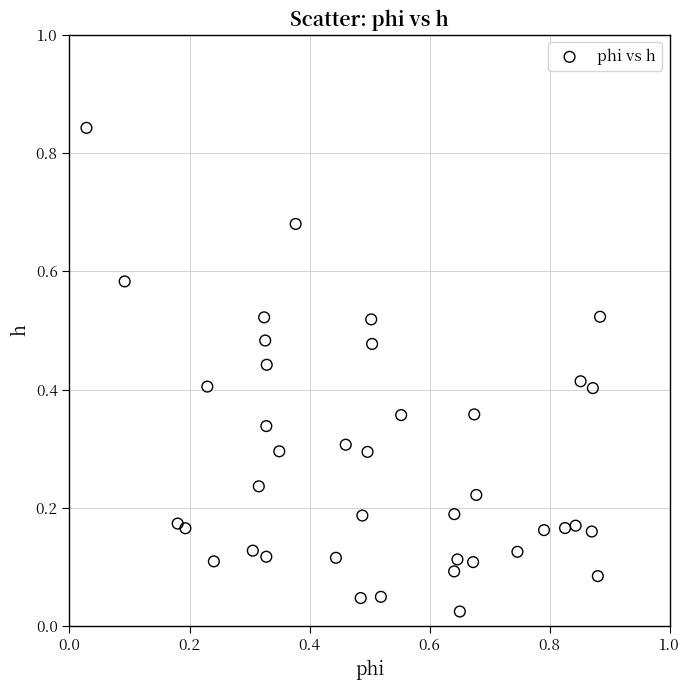

What is the range of X values (max minus min)?

0.9